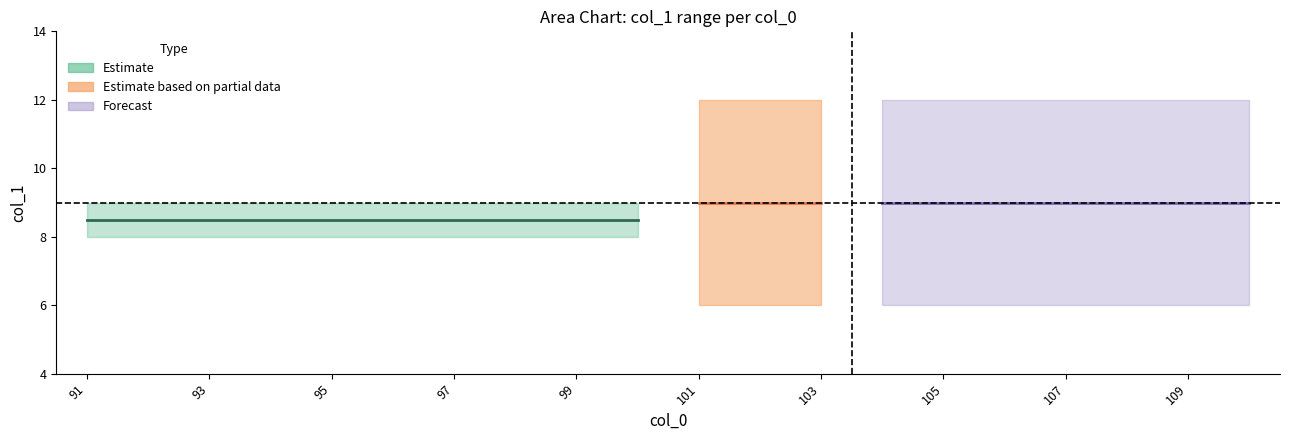

Reading right to left, extract all data points from this chart.

min: 110=6.0	109=6.0	108=6.0	107=6.0	106=6.0	105=6.0	104=6.0	103=6.0	102=6.0	101=6.0	100=8.0	99=8.0	98=8.0	97=8.0	96=8.0	95=8.0	94=8.0	93=8.0	92=8.0	91=8.0
max: 110=12.0	109=12.0	108=12.0	107=12.0	106=12.0	105=12.0	104=12.0	103=12.0	102=12.0	101=12.0	100=9.0	99=9.0	98=9.0	97=9.0	96=9.0	95=9.0	94=9.0	93=9.0	92=9.0	91=9.0
mid: 110=9.0	109=9.0	108=9.0	107=9.0	106=9.0	105=9.0	104=9.0	103=9.0	102=9.0	101=9.0	100=8.5	99=8.5	98=8.5	97=8.5	96=8.5	95=8.5	94=8.5	93=8.5	92=8.5	91=8.5